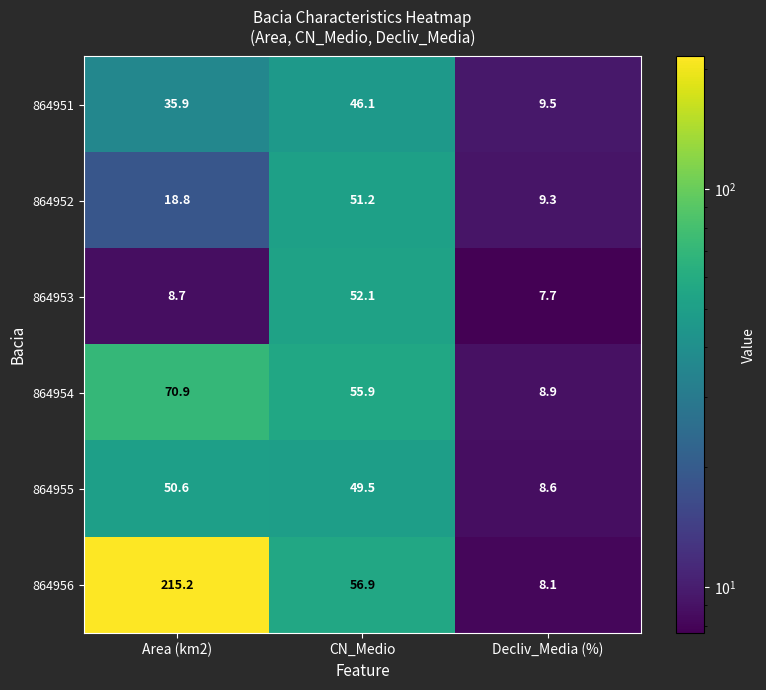

Rank the series at Decliv_Media (%) from lowest to highest value.

864953, 864956, 864955, 864954, 864952, 864951